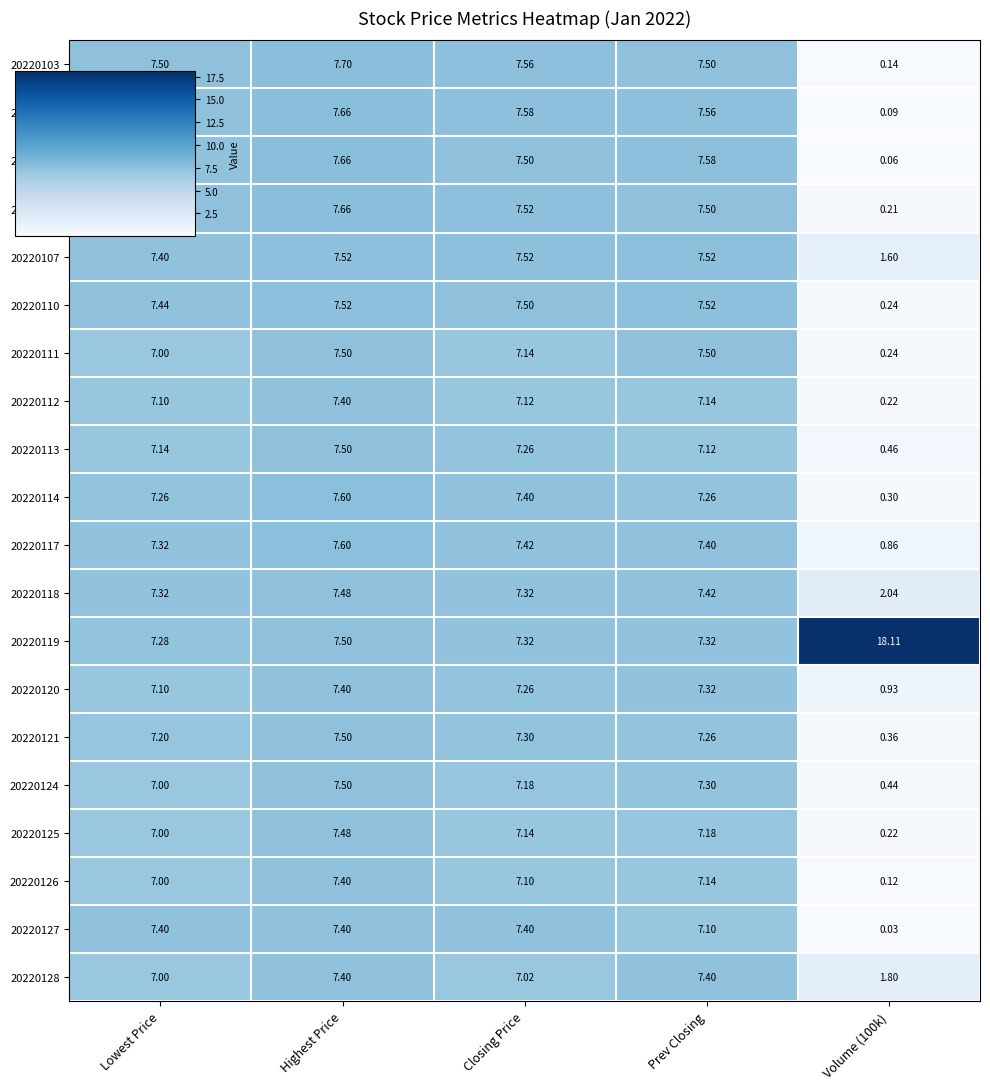

Count the number of data series in this chart.

20